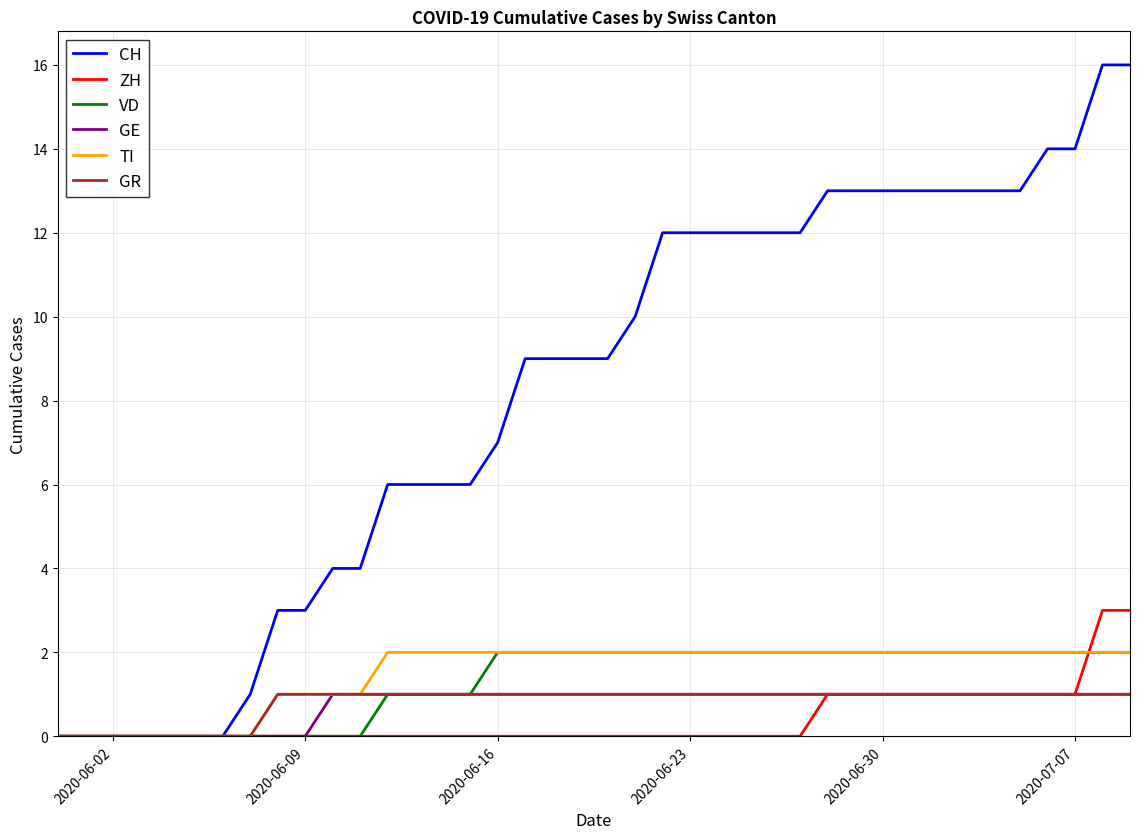

Which series has the widest spread of values?

CH